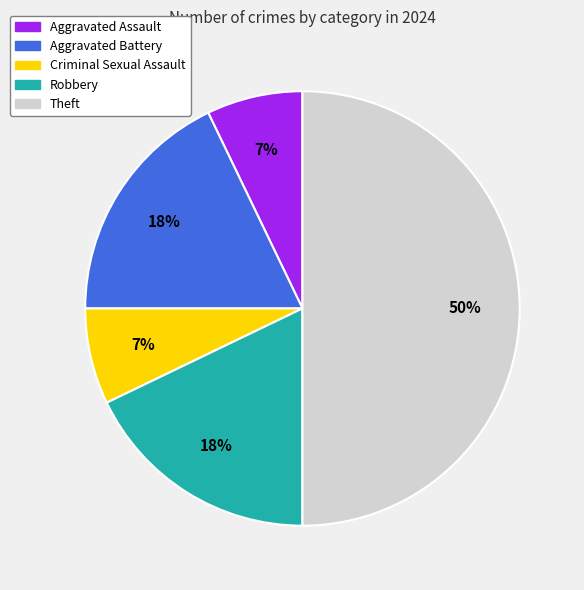

To the nearest percent, what is the difference between the largest and smallest slice percentages?

43%